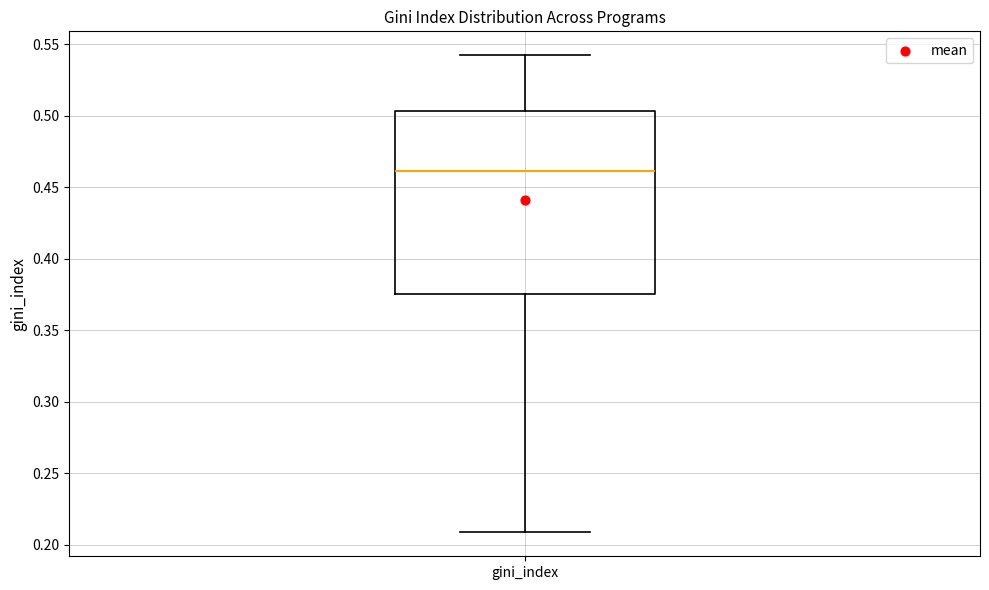

Transcribe this box plot: give where the median line is, the range the box spans, and where the two whiskers end, as read against the y-axis. The values are not printed on the chart, so give them approximately, as read against the axis.

median 0.460, box 0.375 to 0.505, whiskers 0.210 to 0.540